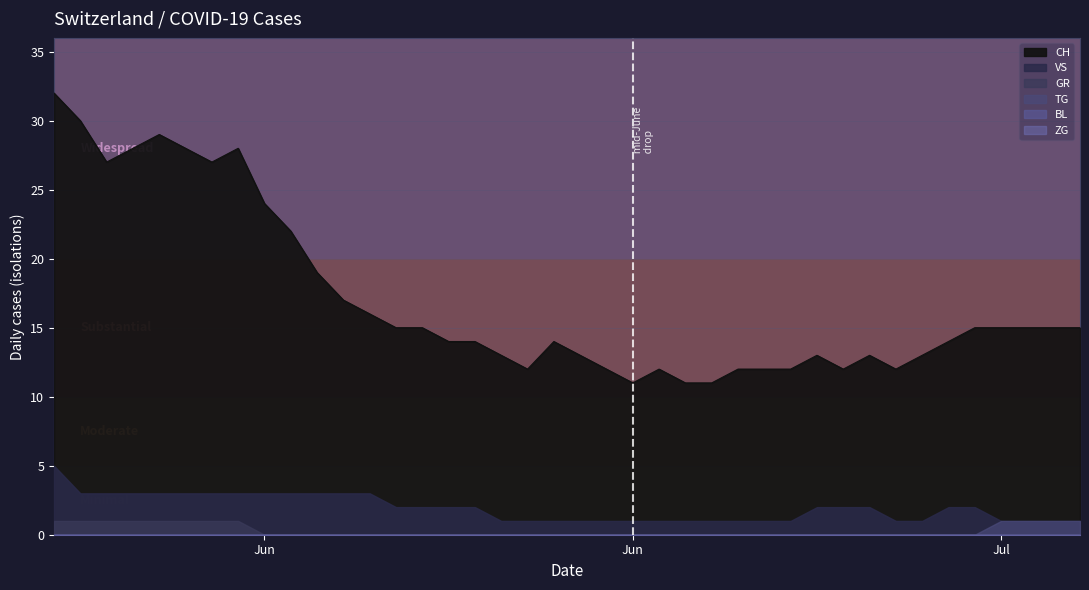

How many lines are shown in the chart?

6